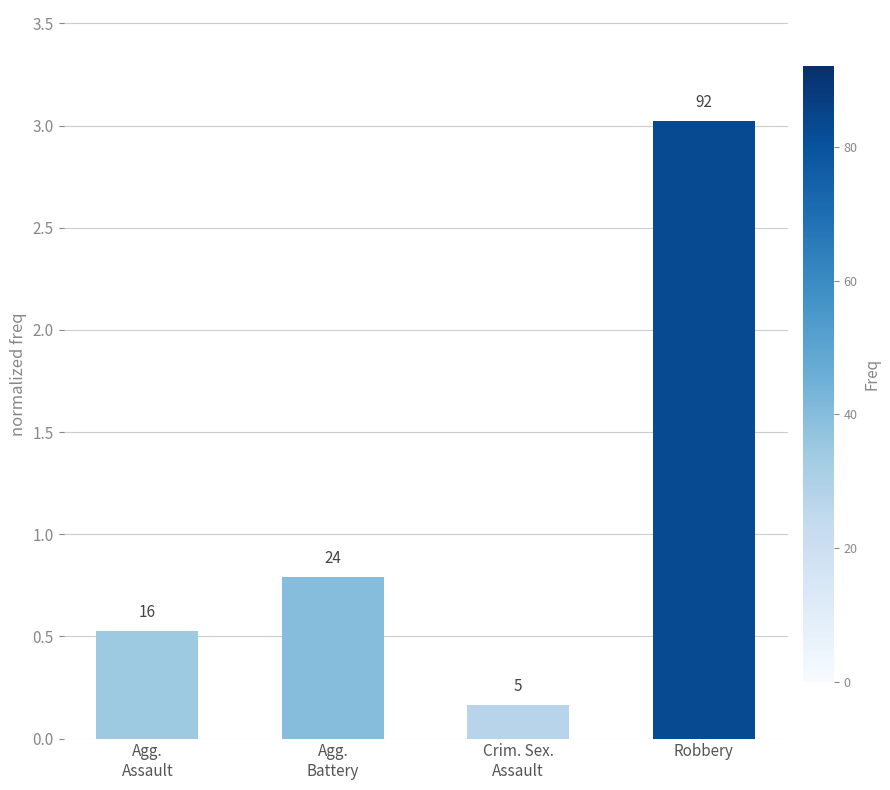

Does the chart contain any negative values?

No